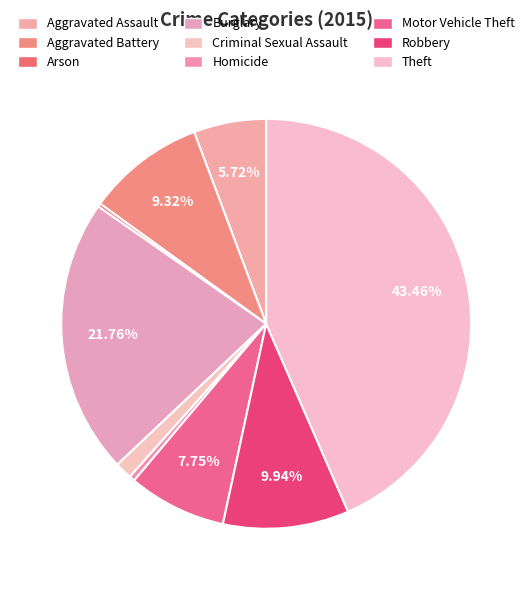

Do Burglary and Aggravated Assault together represent more than half of the pie?

No